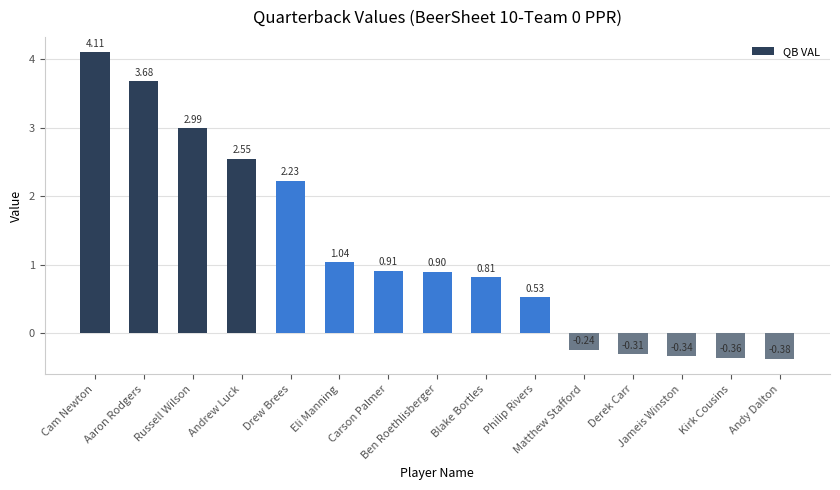

What is the sum of all values?

18.1